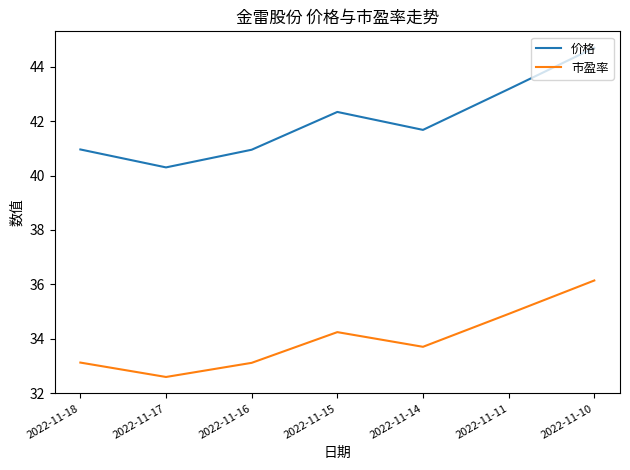

How many interior local peaks does the 市盈率 series have?

1